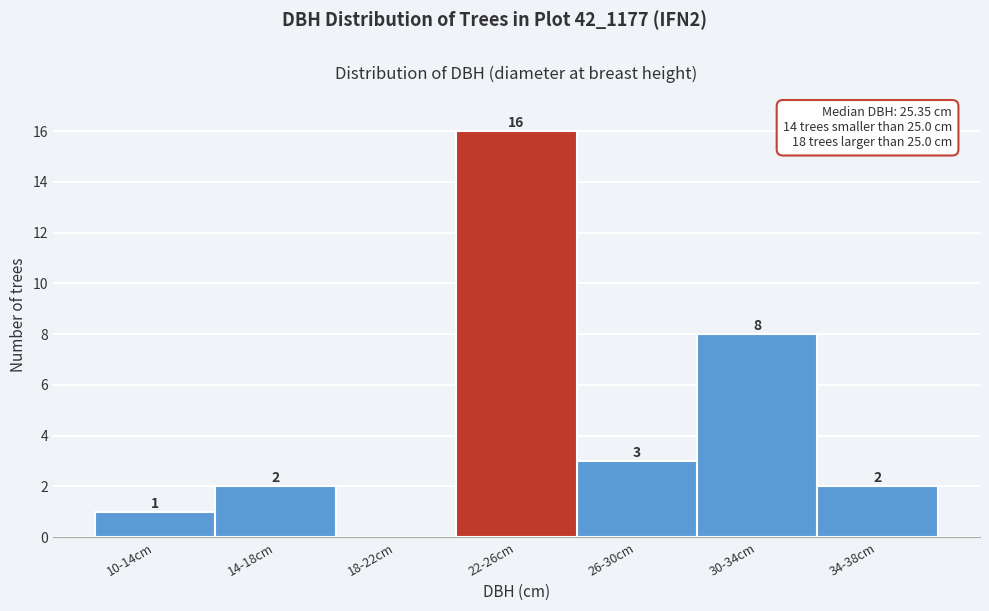

Reading right to left, extract all data points from this chart.

34-38cm=2	30-34cm=8	26-30cm=3	22-26cm=16	18-22cm=0	14-18cm=2	10-14cm=1